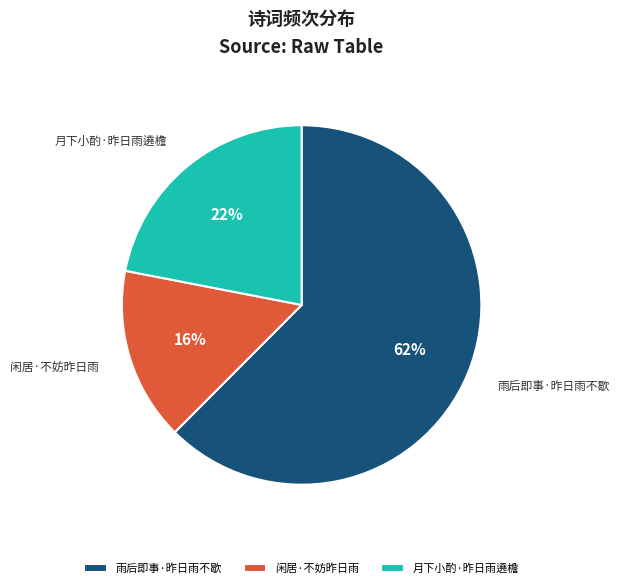

Which slice is the smallest?

闲居·不妨昨日雨